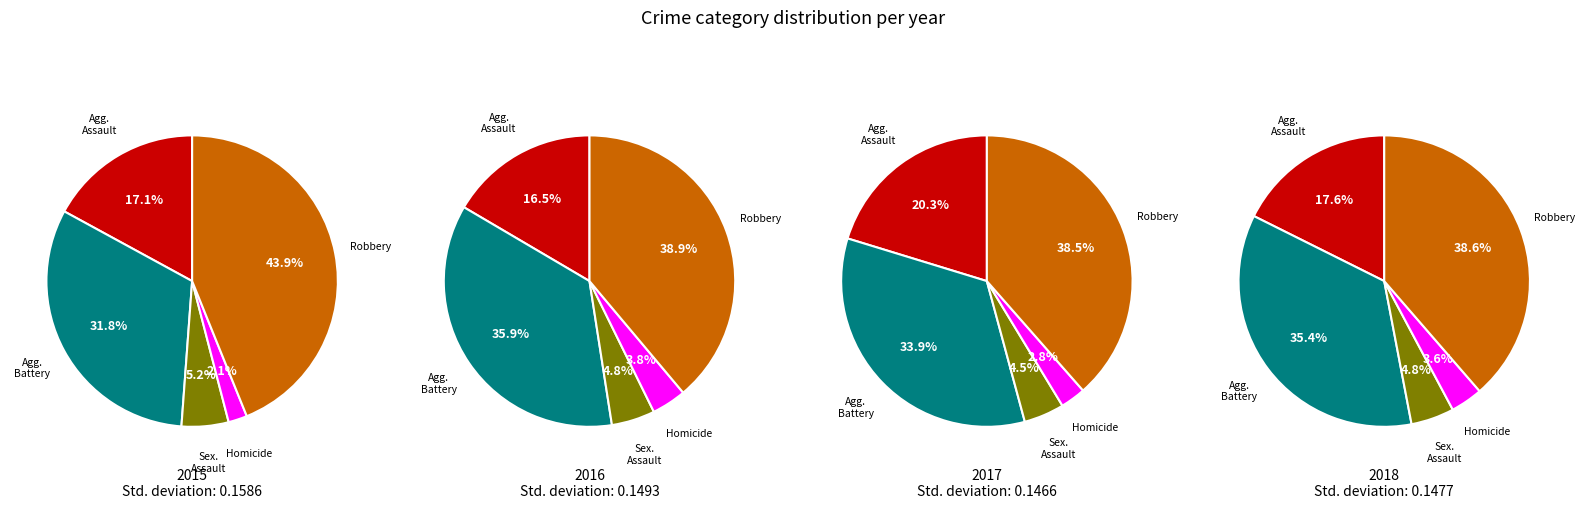

Is there any slice that represents more than half of the pie?

No